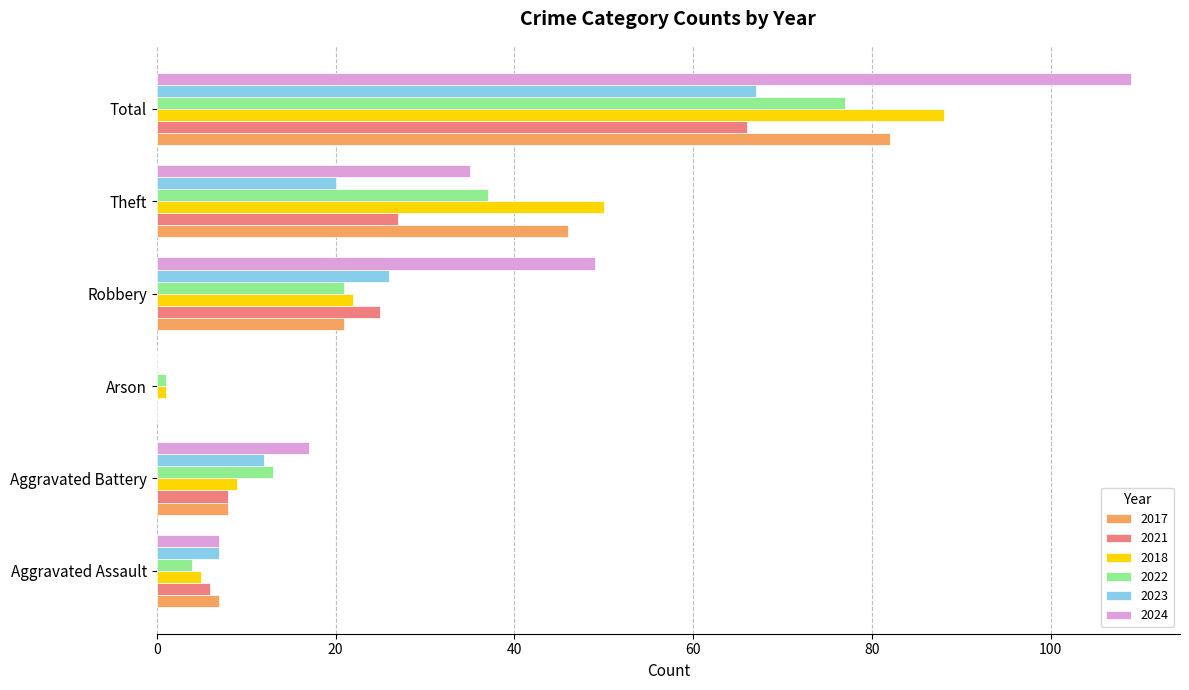

What is the sum of the 2021 values at Total and Theft?

93